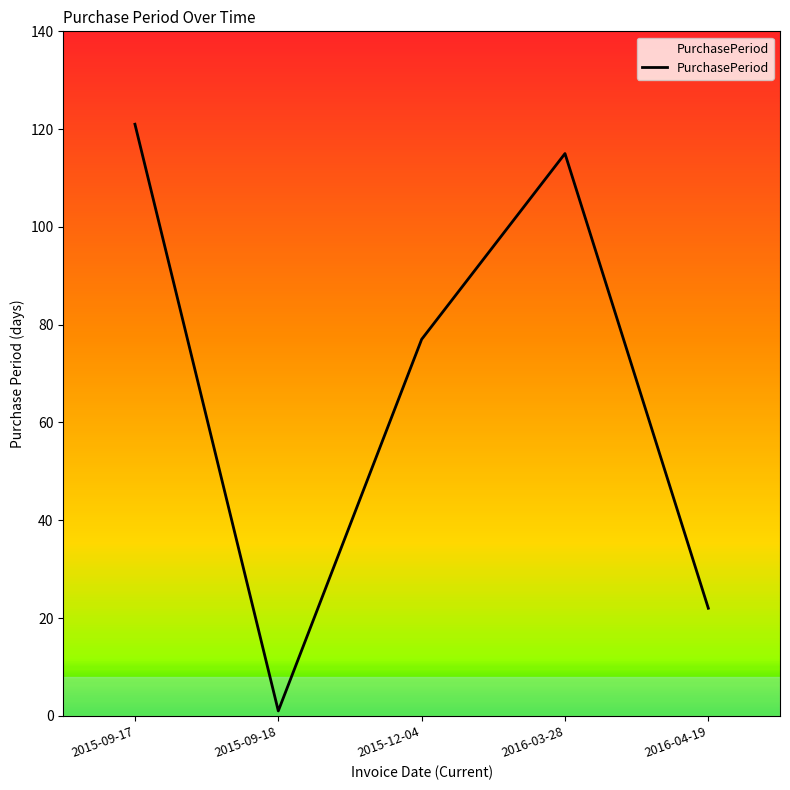

True or false: the data has more than 1 interior local peaks.

False